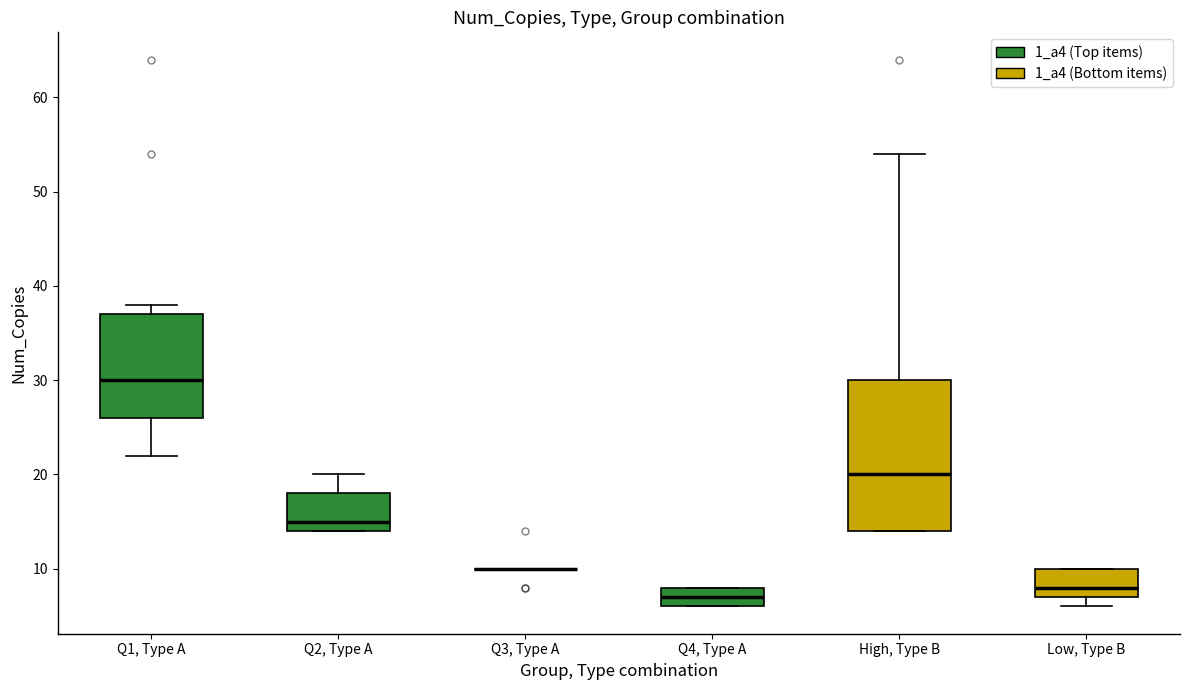

Reading left to right, read every box against the y-axis: the position of its median line, the range the box covers, and the ends of its whiskers. The values are not printed on the chart, so give them approximately, as read against the axis.

Q1, Type A: median 30, box 26 to 37, whiskers 22 to 38
Q2, Type A: median 15, box 14 to 18, whiskers 14 to 20
Q3, Type A: box collapsed to a line at 10, whiskers 10 to 10
Q4, Type A: median 7, box 6 to 8, whiskers 6 to 8
High, Type B: median 20, box 14 to 30, whiskers 14 to 54
Low, Type B: median 8, box 7 to 10, whiskers 6 to 10